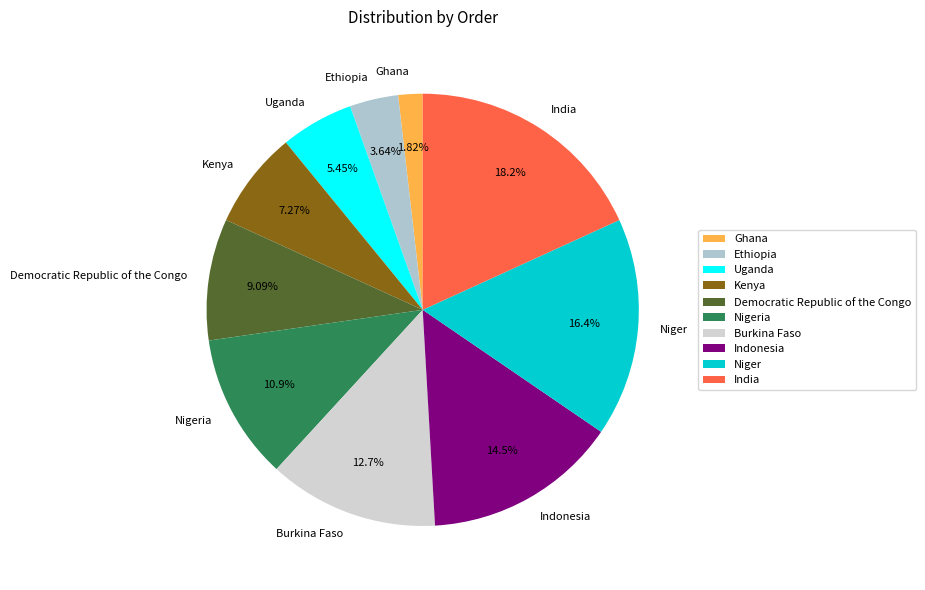

To the nearest percent, what portion does Ethiopia represent?

4%